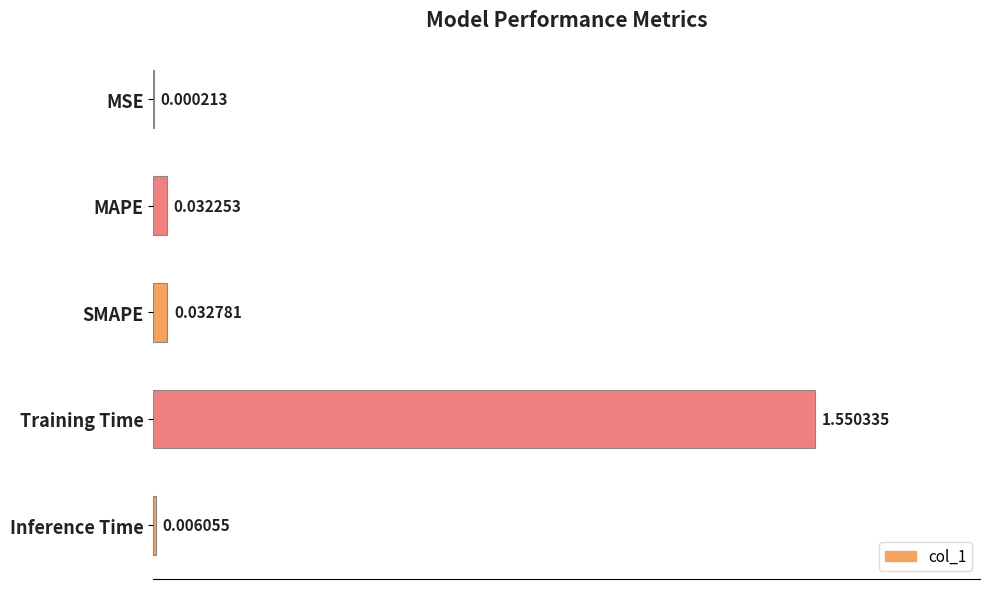

At which category does the chart reach its peak across all series?

Training Time